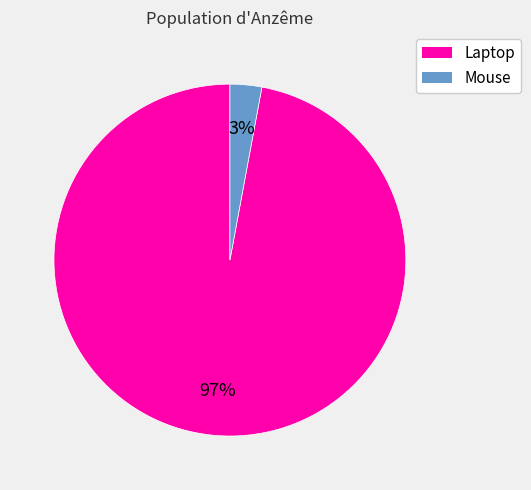

Which has a higher value, Laptop or Mouse?

Laptop